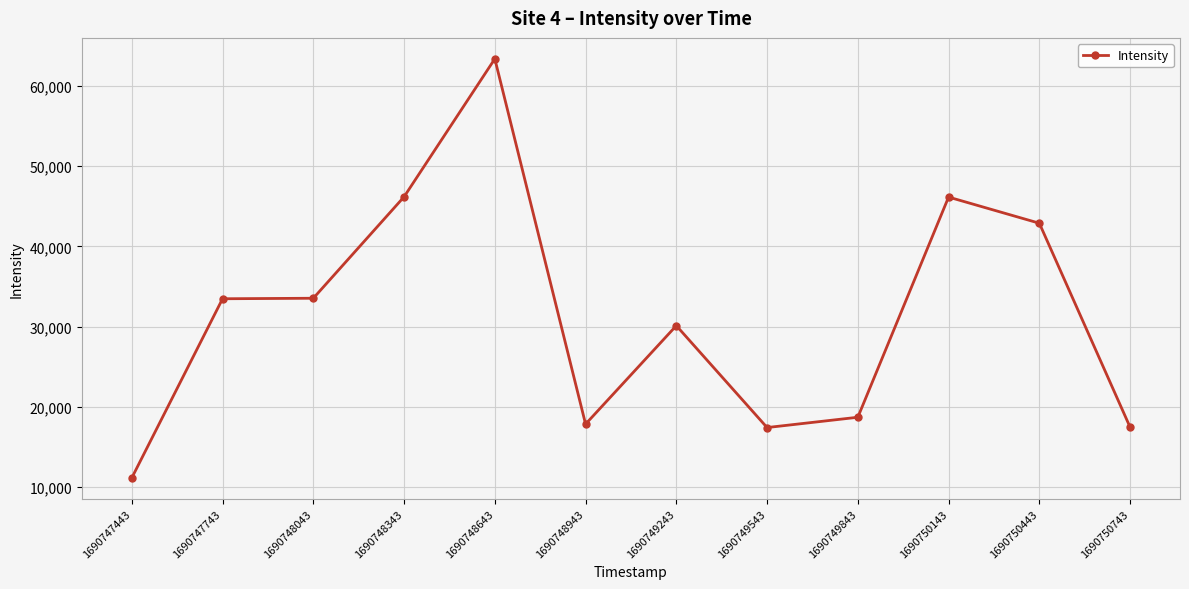

Between 1690749543 and 1690749843, which is larger?

1690749843